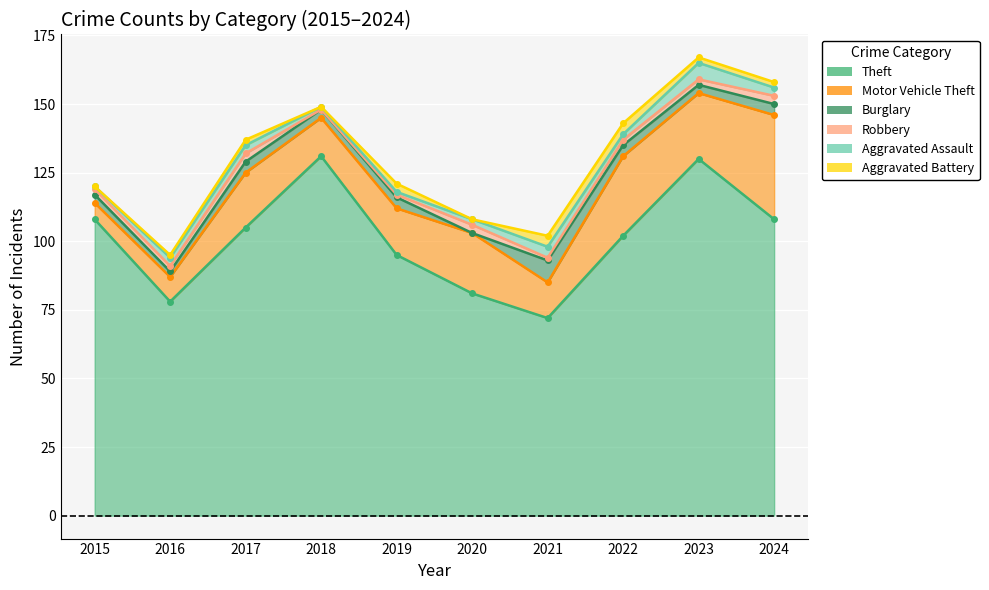

What is the value of the Aggravated Assault point at the 8th from the left?

2